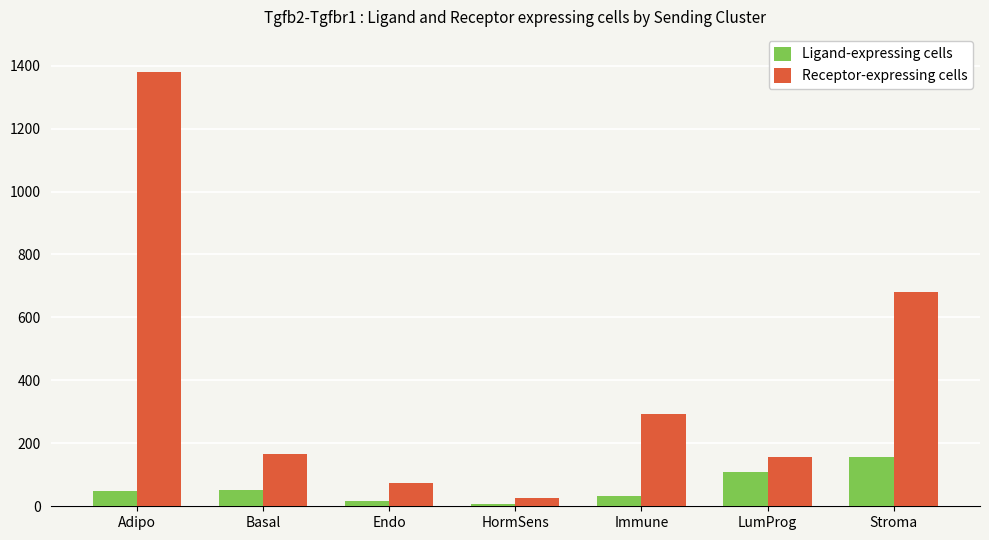

What is the difference between the Receptor-expressing cells values at Basal and LumProg?

8